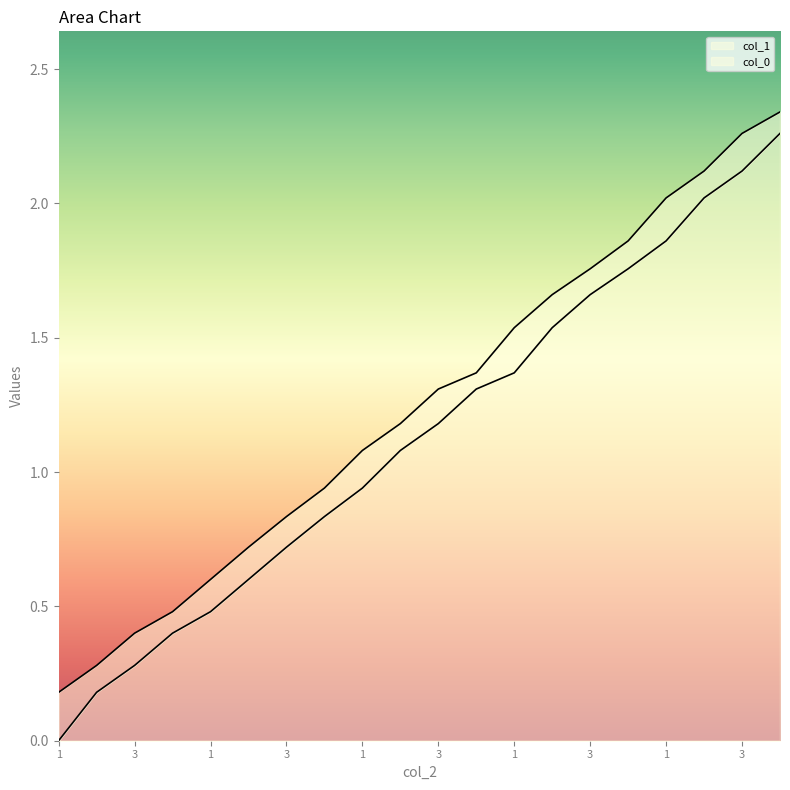

What is the difference between the maximum and minimum values in the col_1 series?

2.2